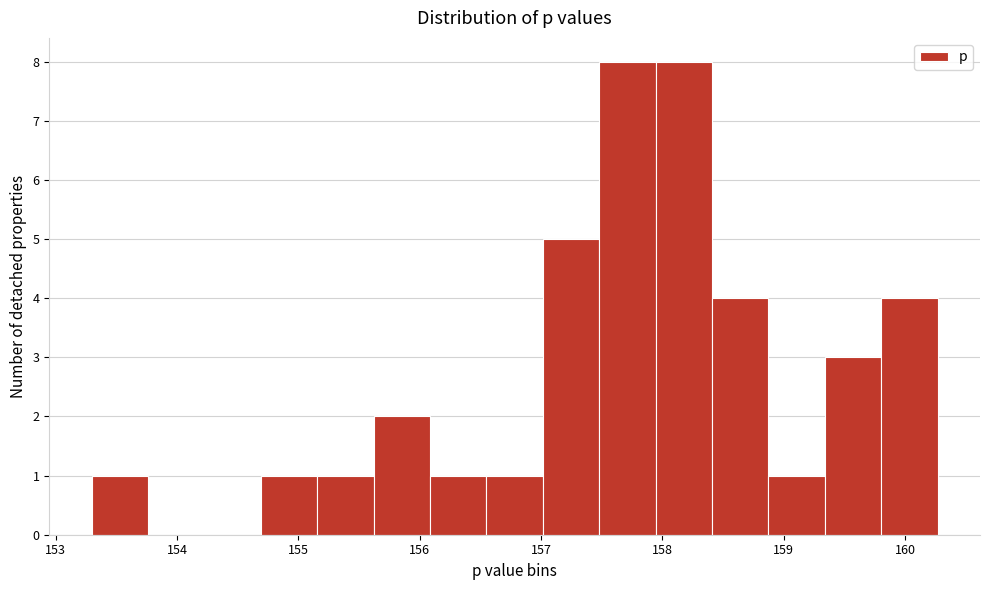

Reading left to right, list every bar in this chart as the range it spans on the x-axis followed by its height. Neither the bar edges nor the heights are printed on the chart, so give them approximately, as read against the axes.

153.3 to 153.8: 1
153.8 to 154.2: 0
154.2 to 154.7: 0
154.7 to 155.2: 1
155.2 to 155.6: 1
155.6 to 156.1: 2
156.1 to 156.5: 1
156.5 to 157.0: 1
157.0 to 157.5: 5
157.5 to 157.9: 8
157.9 to 158.4: 8
158.4 to 158.9: 4
158.9 to 159.3: 1
159.3 to 159.8: 3
159.8 to 160.3: 4